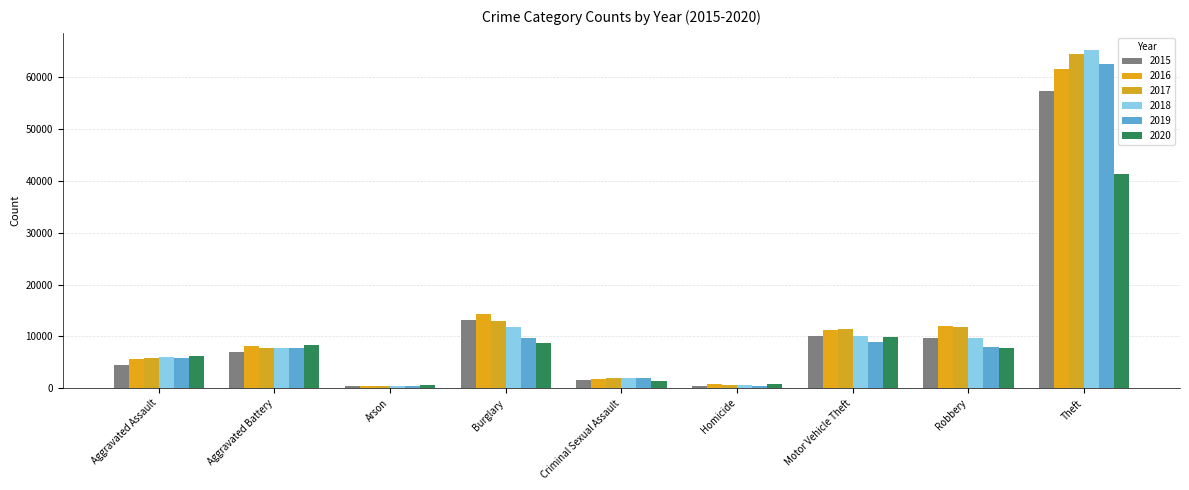

Reading left to right, what are all the values shown in this chart?

2015: Aggravated Assault=4480	Aggravated Battery=7018	Arson=448	Burglary=13184	Criminal Sexual Assault=1683	Homicide=496	Motor Vehicle Theft=10068	Robbery=9638	Theft=57350
2016: Aggravated Assault=5712	Aggravated Battery=8086	Arson=515	Burglary=14289	Criminal Sexual Assault=1836	Homicide=786	Motor Vehicle Theft=11286	Robbery=11960	Theft=61621
2017: Aggravated Assault=5793	Aggravated Battery=7845	Arson=444	Burglary=13001	Criminal Sexual Assault=1960	Homicide=672	Motor Vehicle Theft=11380	Robbery=11880	Theft=64386
2018: Aggravated Assault=6001	Aggravated Battery=7735	Arson=373	Burglary=11747	Criminal Sexual Assault=2013	Homicide=589	Motor Vehicle Theft=9985	Robbery=9681	Theft=65287
2019: Aggravated Assault=5841	Aggravated Battery=7857	Arson=376	Burglary=9638	Criminal Sexual Assault=1902	Homicide=498	Motor Vehicle Theft=8977	Robbery=7995	Theft=62492
2020: Aggravated Assault=6263	Aggravated Battery=8320	Arson=588	Burglary=8758	Criminal Sexual Assault=1474	Homicide=787	Motor Vehicle Theft=9959	Robbery=7855	Theft=41324